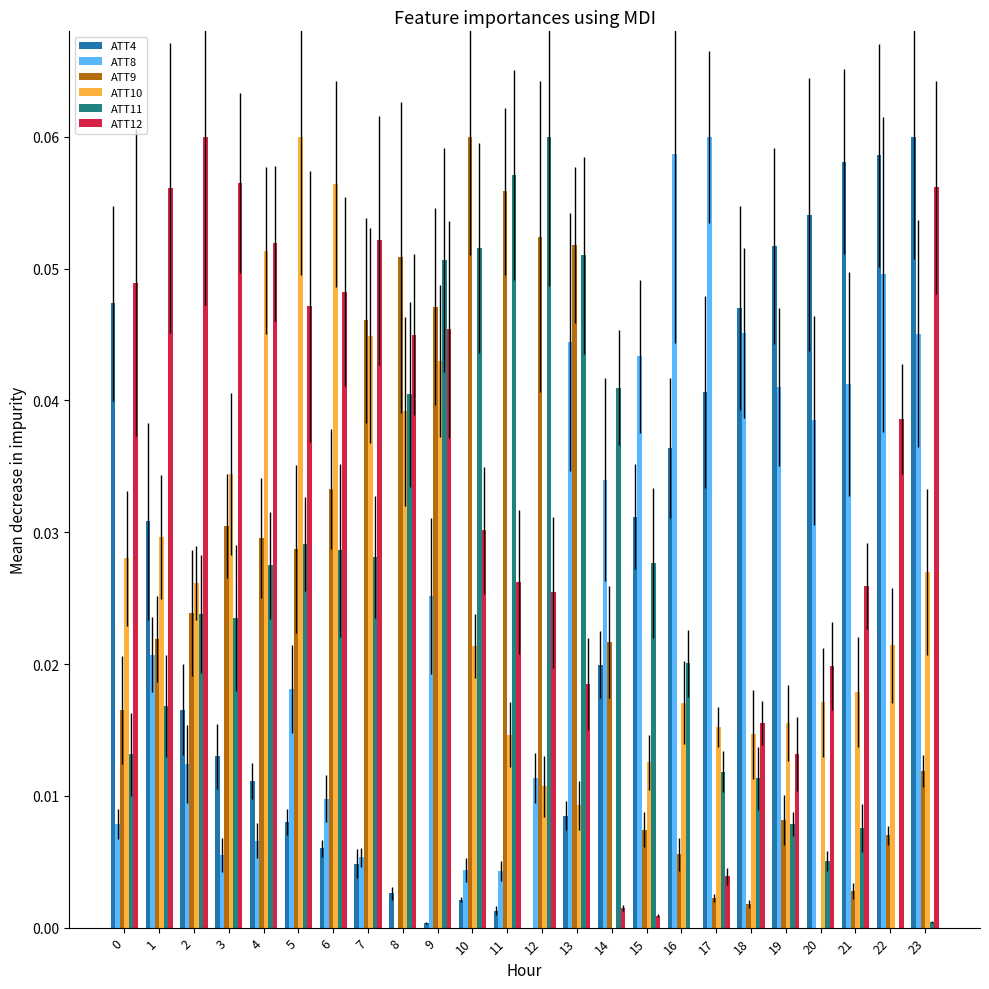

Count the number of categories in the chart.

24